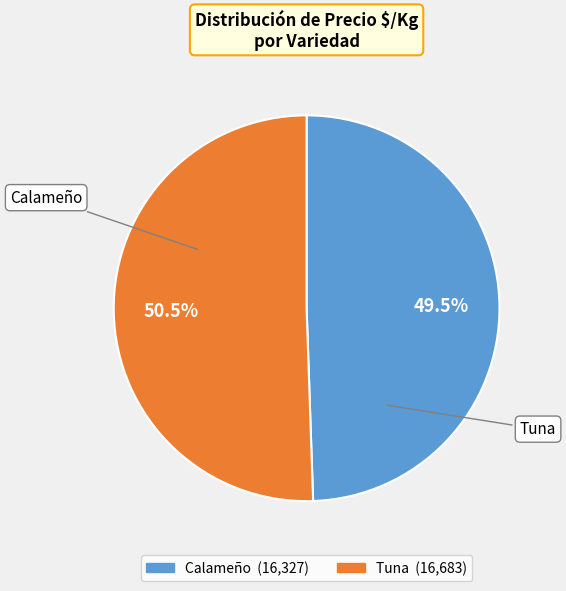

Combined, do Tuna and Calameño account for over 50%?

Yes